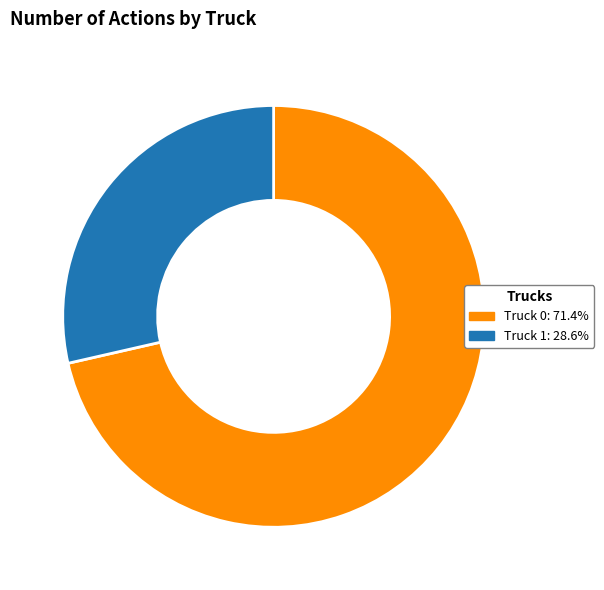

True or false: Truck 1 accounts for 18% of the total.

False